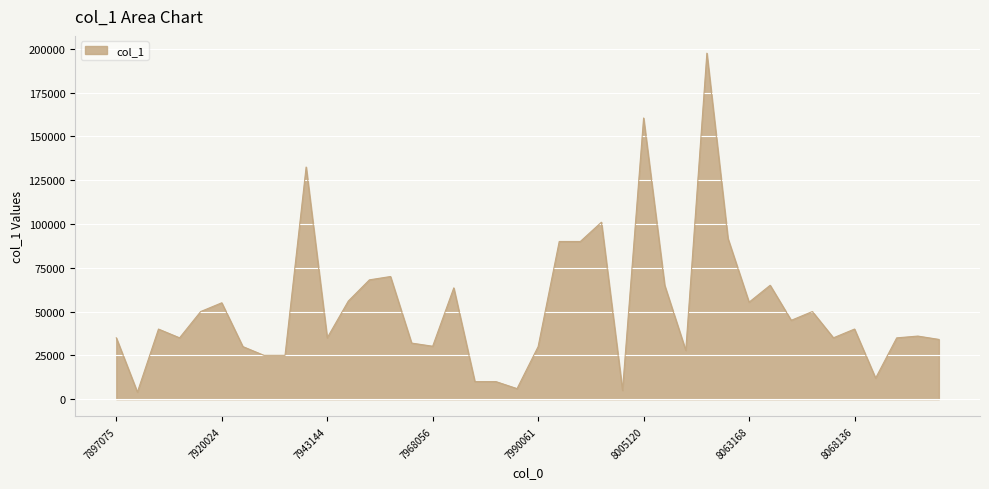

How many distinct data groups are displayed?

1